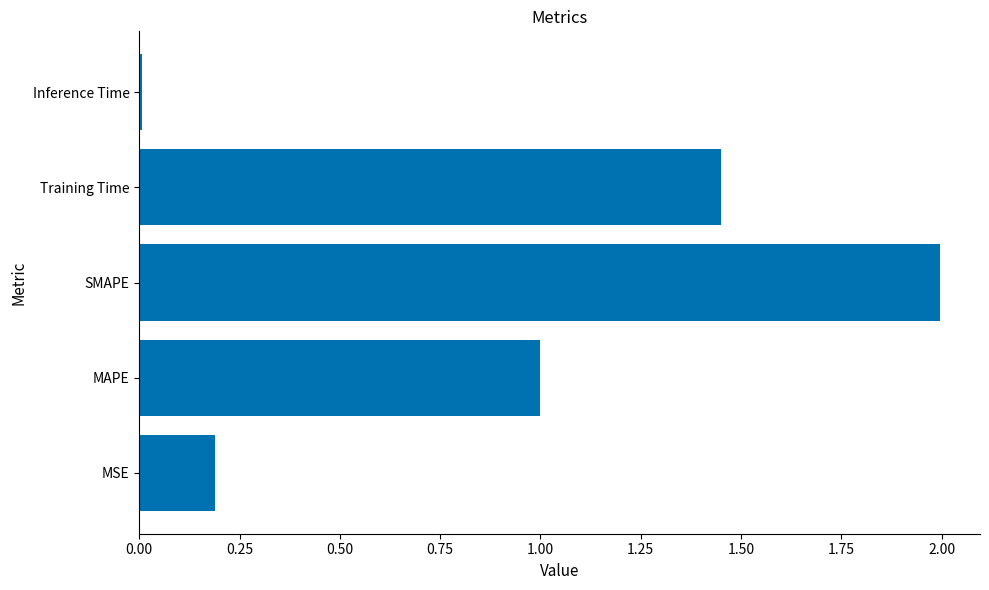

Which has a higher value, Training Time or SMAPE?

SMAPE